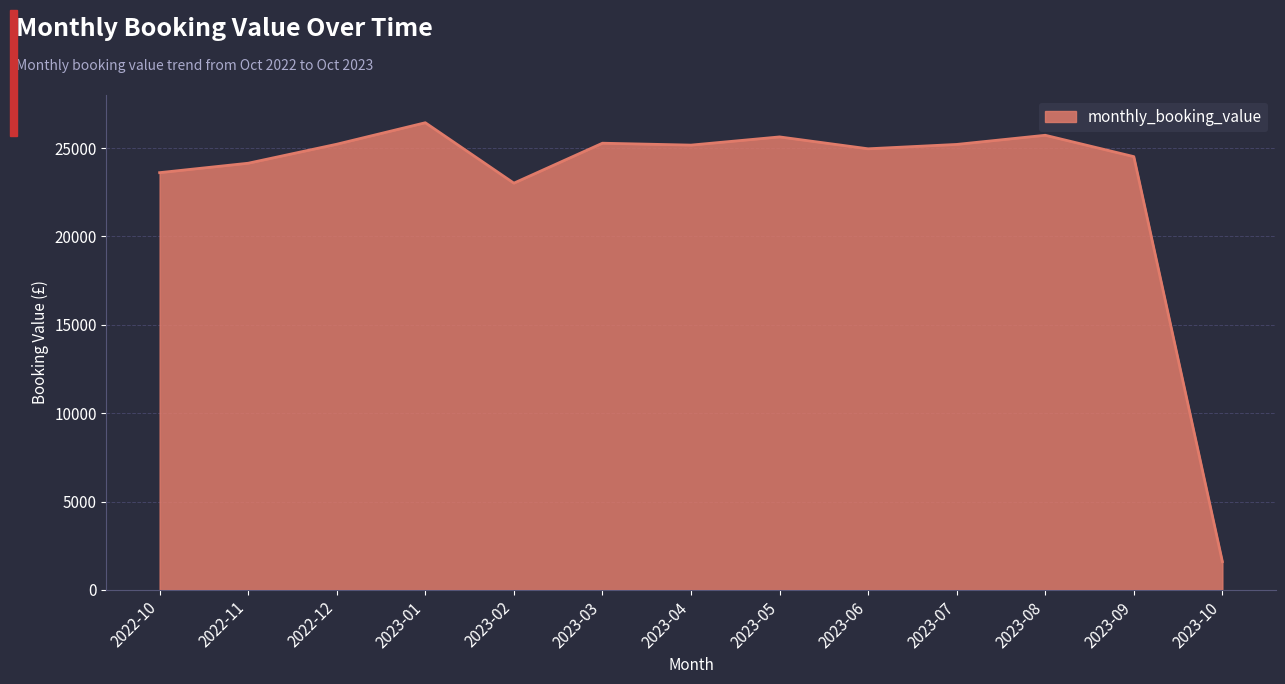

True or false: there are more than 1 points higher than both neighbors.

True